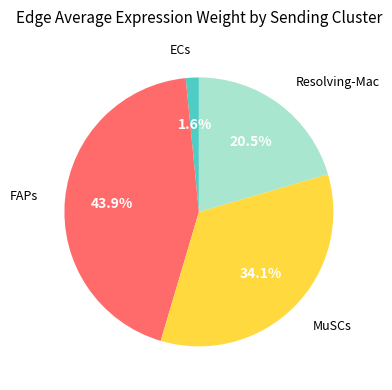

To the nearest percent, what is the average slice percentage?

25%